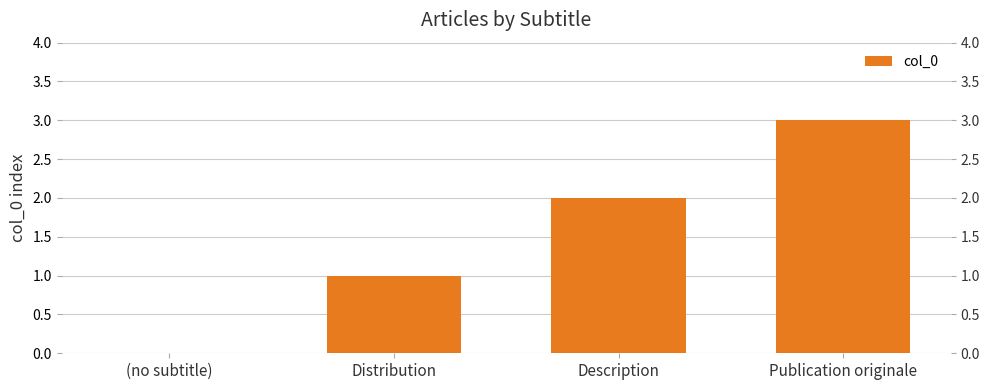

What is the difference between the values at (no subtitle) and Description?

2